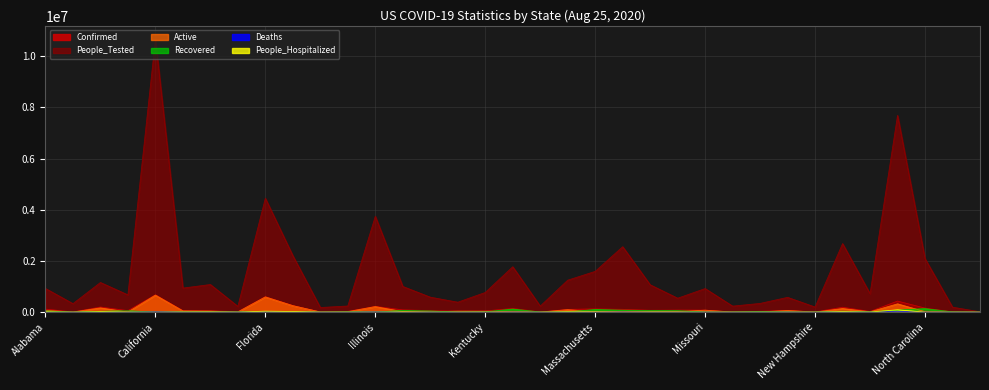

Which series changed the most between Arkansas and Colorado?

People_Tested